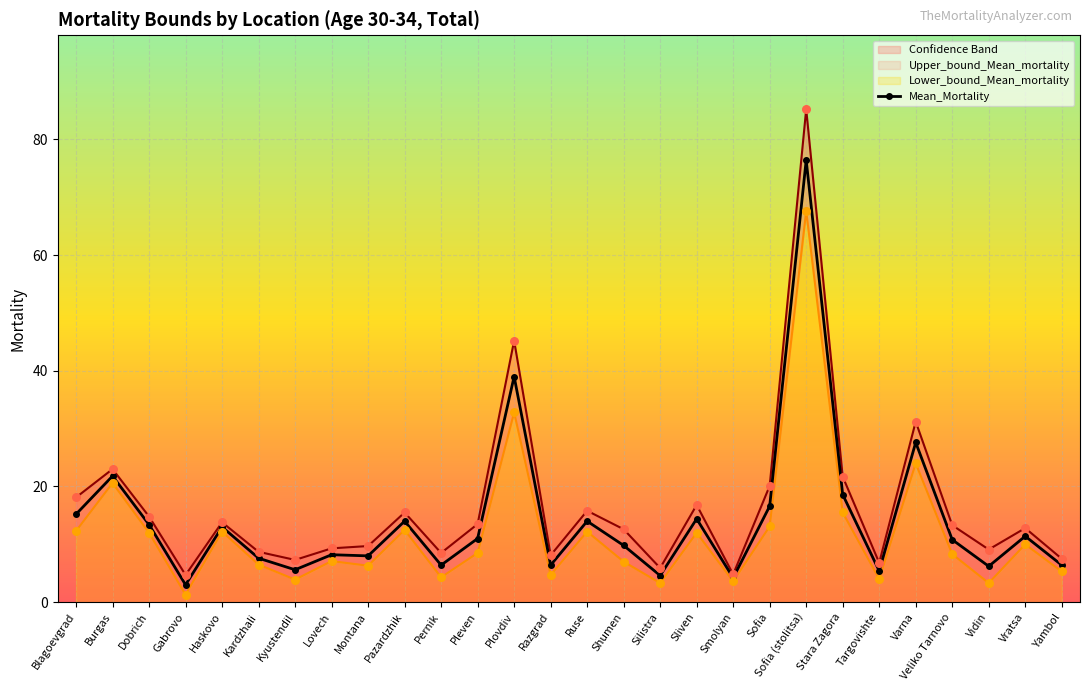

What is the ratio of the value at Pernik to the value at Vidin?

1.0